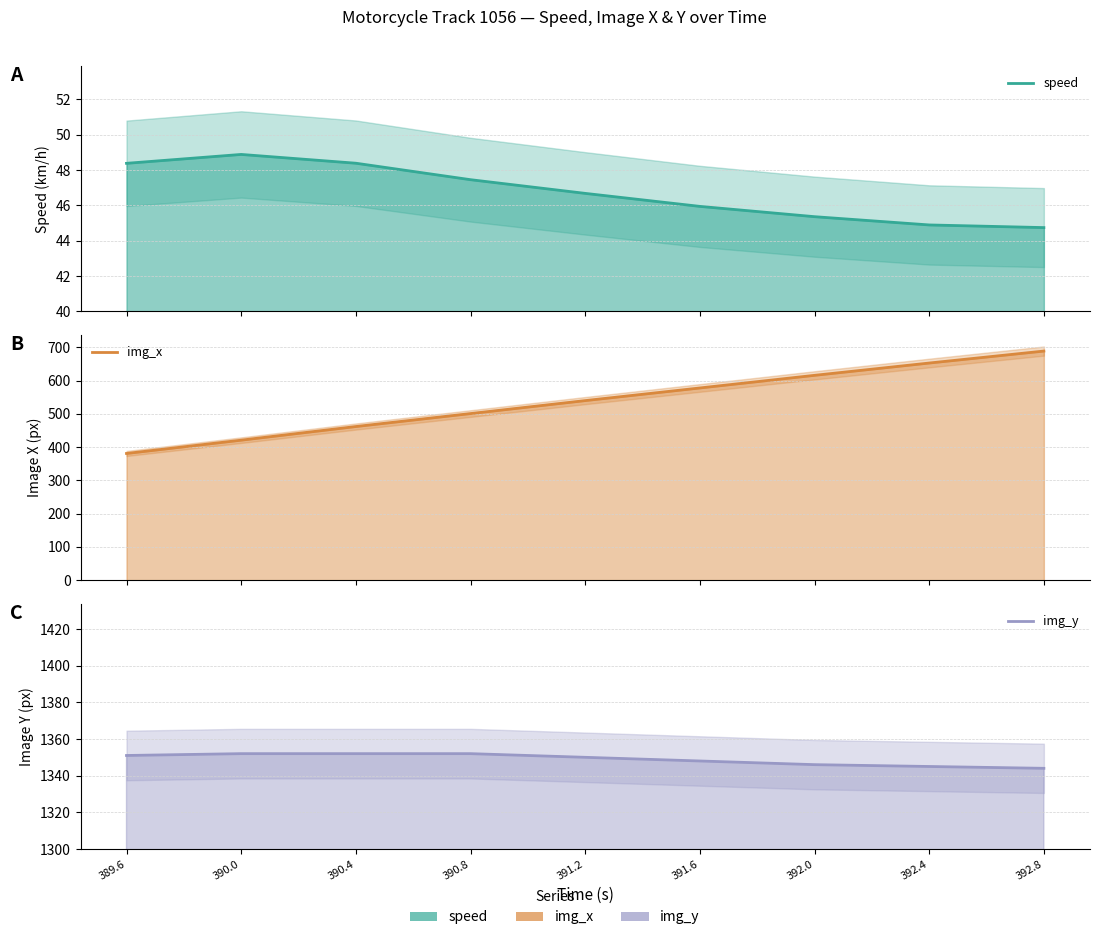

What is the average value of the img_x series?

537.9